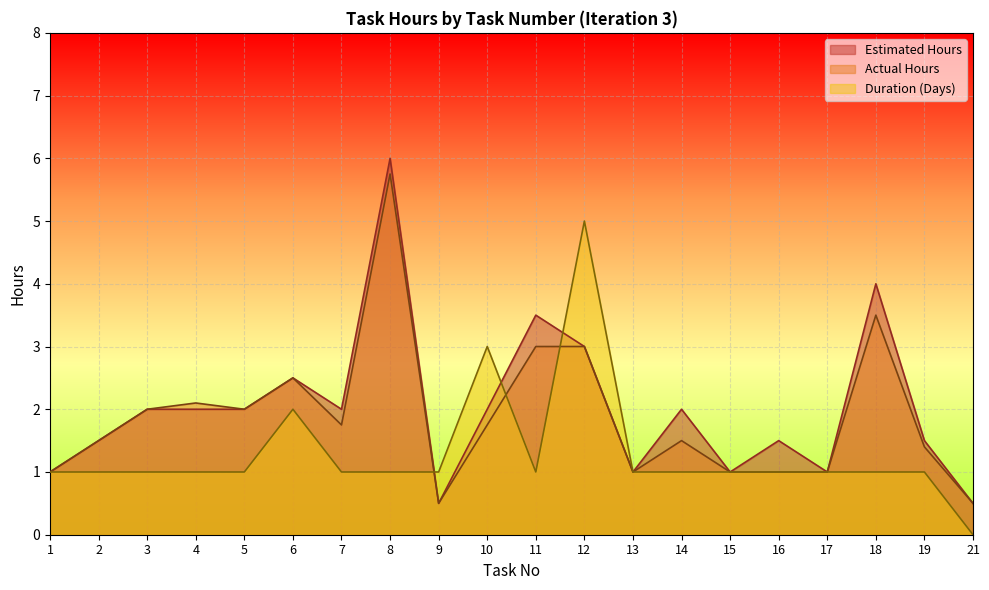

Where is the first local minimum for Duration (Days)?

11